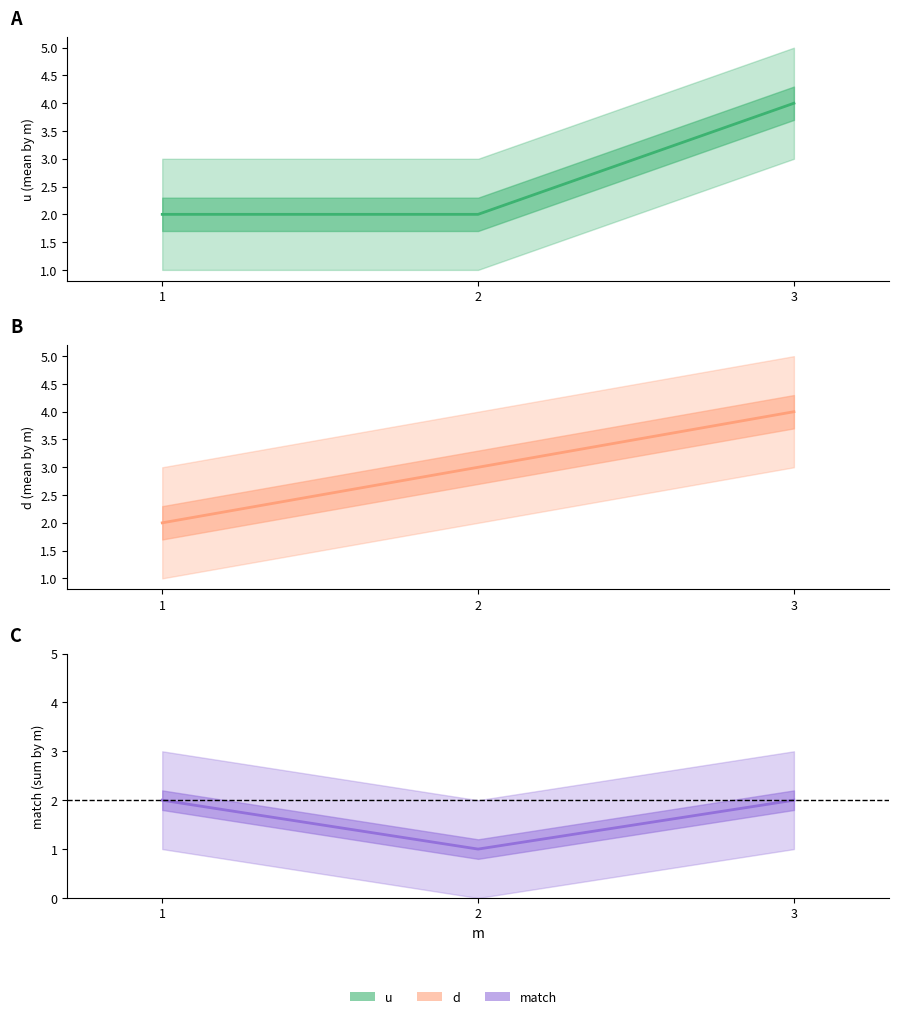

The value of match at 2 is 2. True or false?

False